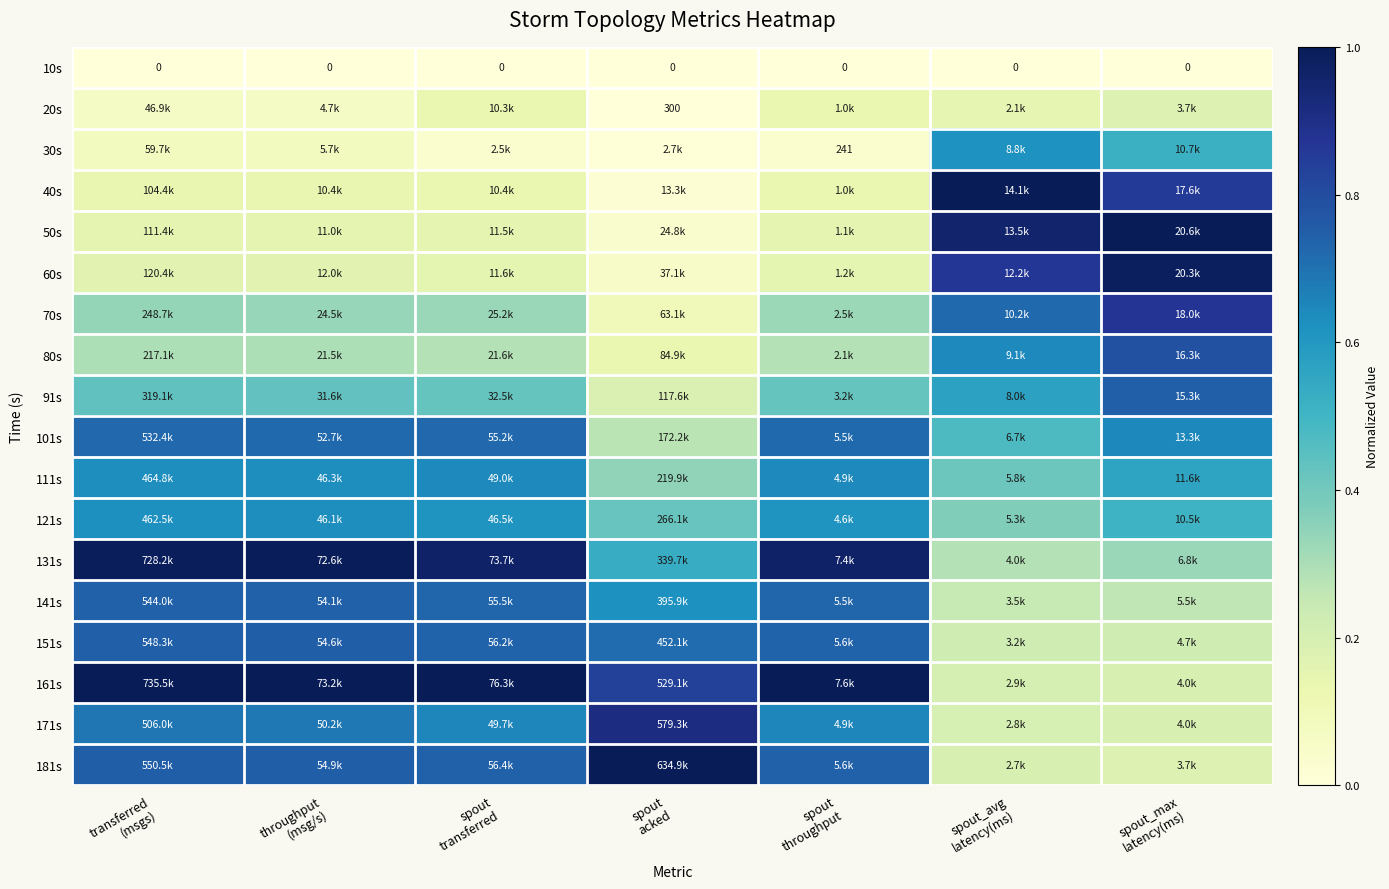

At how many categories does at least one series exceed 0?

7